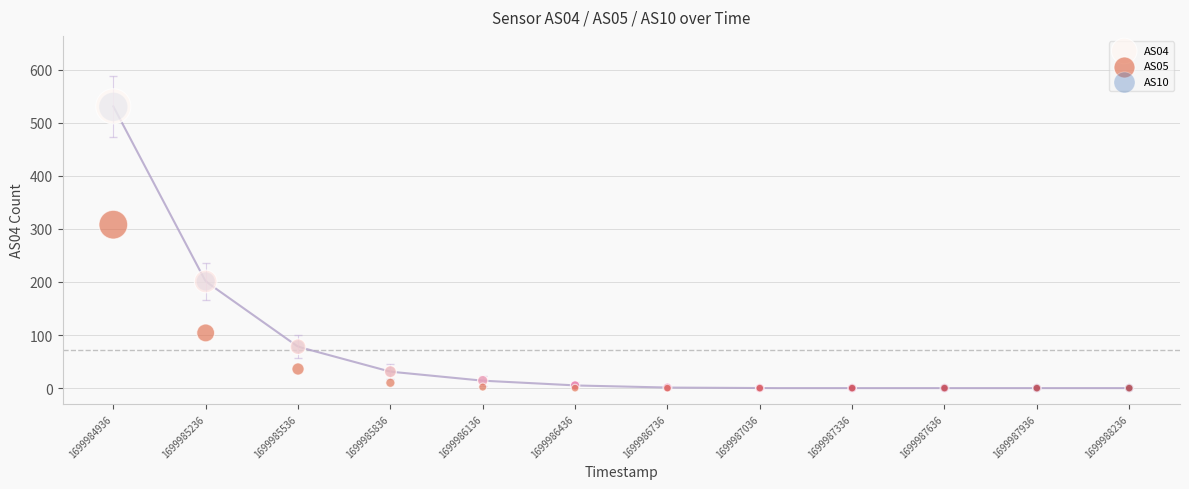

What are all the series names shown in the legend?

AS04, AS05, AS10